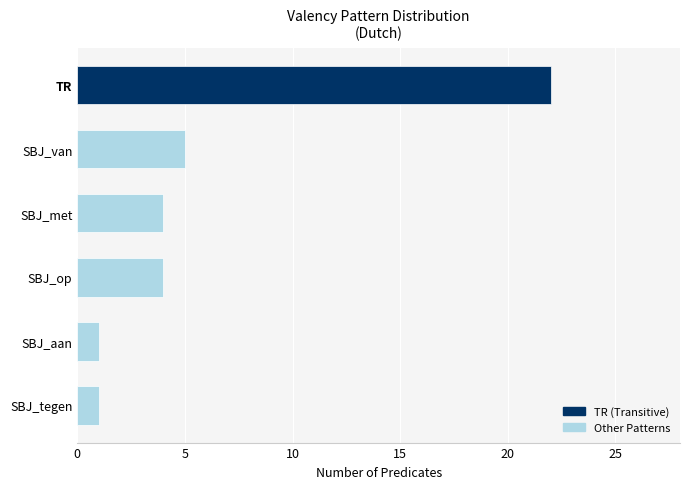

At which label is the value closest to 11?

SBJ_van